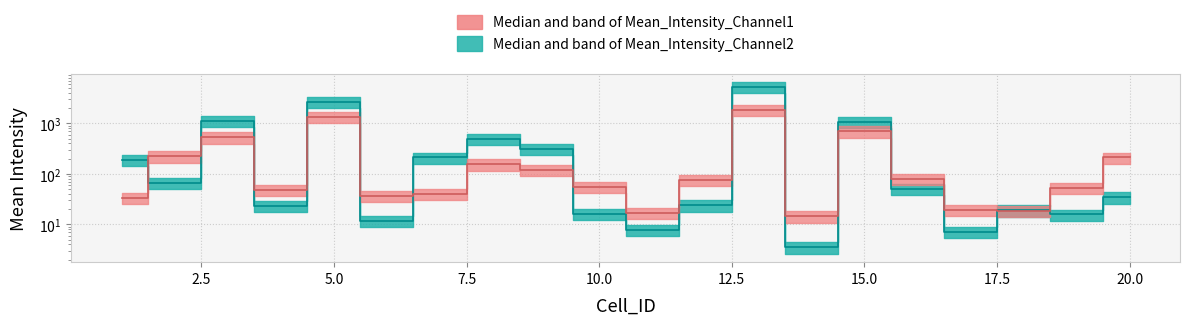

What is the difference between the second highest and minimum values in the Mean_Intensity_Channel2 series?

2671.0